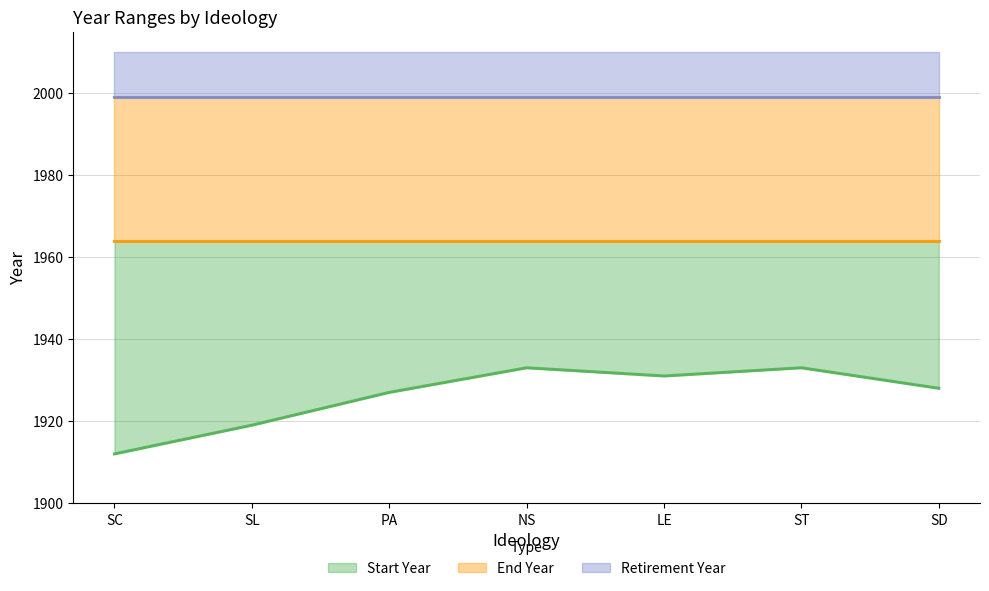

True or false: Retirement Year and End Year cross at least once.

False